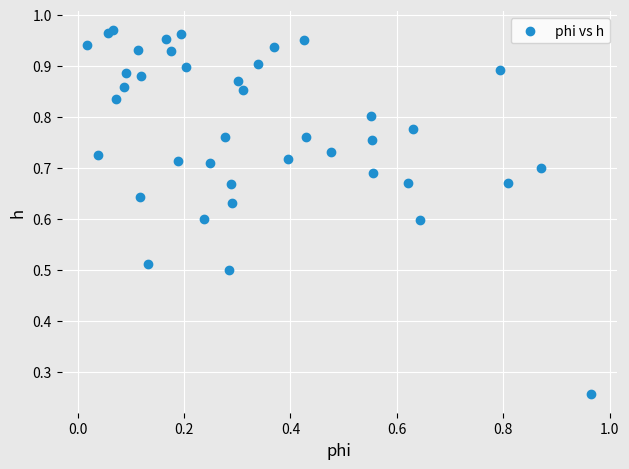

Count the number of points in this scatter plot.

40